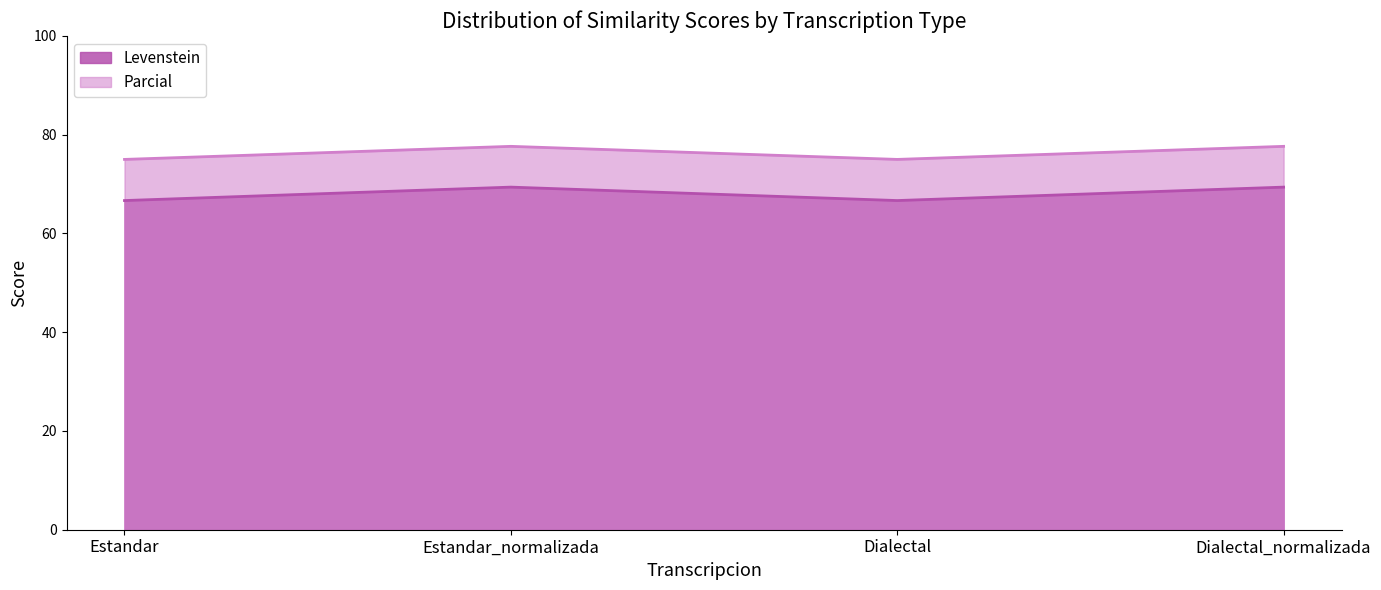

The value of Parcial at Estandar_normalizada is 91.6. True or false?

False